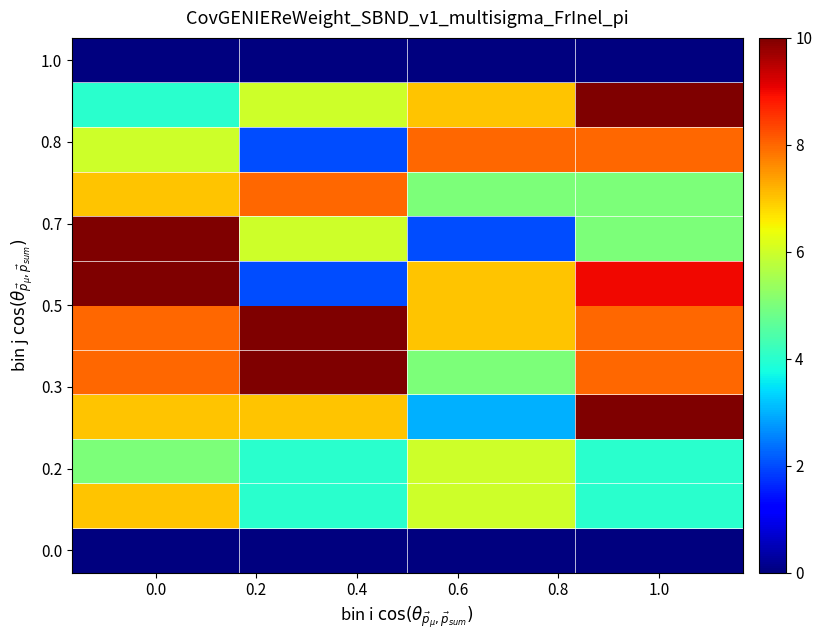

Reading right to left, transcribe all the data shown in this chart.

row_0: 0	0	0	0
row_1: 4	6	4	7
row_2: 4	6	4	5
row_3: 10	3	7	7
row_4: 8	5	10	8
row_5: 8	7	10	8
row_6: 9	7	2	10
row_7: 5	2	6	10
row_8: 5	5	8	7
row_9: 8	8	2	6
row_10: 10	7	6	4
row_11: 0	0	0	0